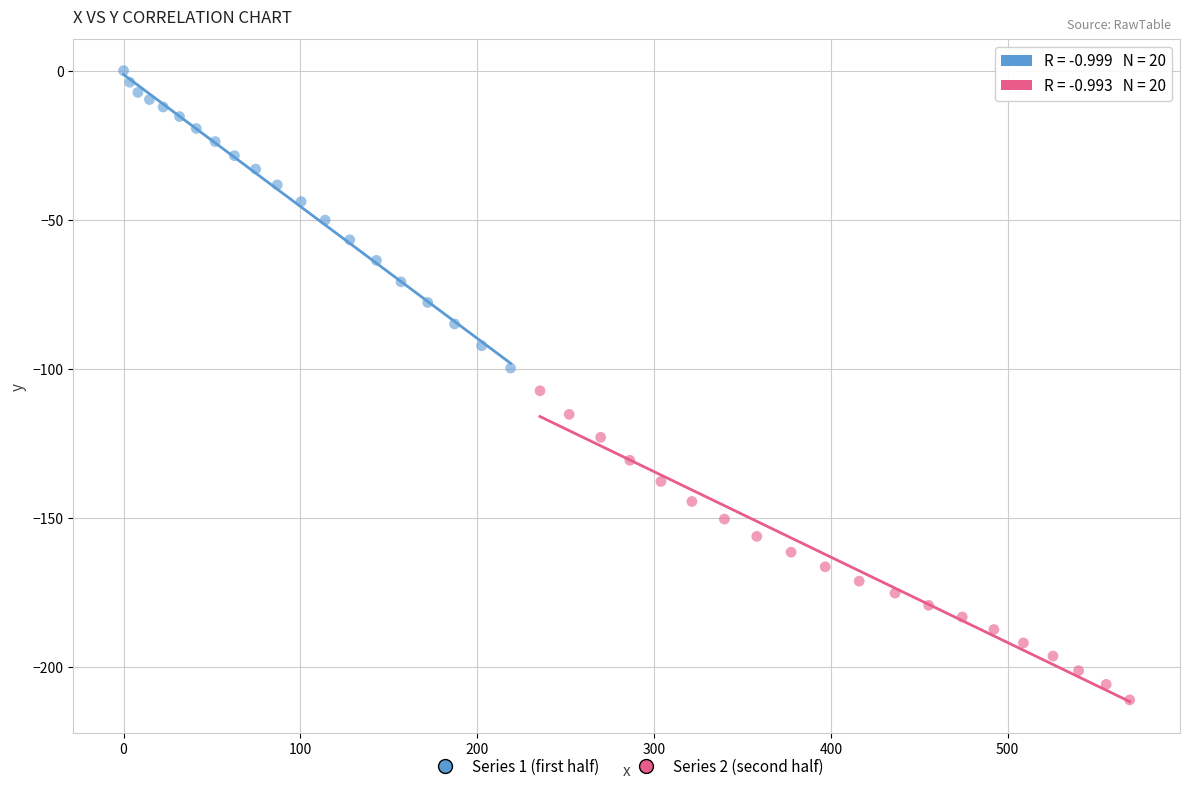

Which series reaches the maximum Y coordinate?

Series 1 (first half)